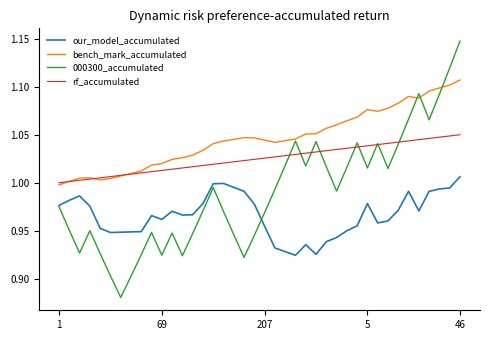

Which series has the largest range (max minus min)?

000300_accumulated